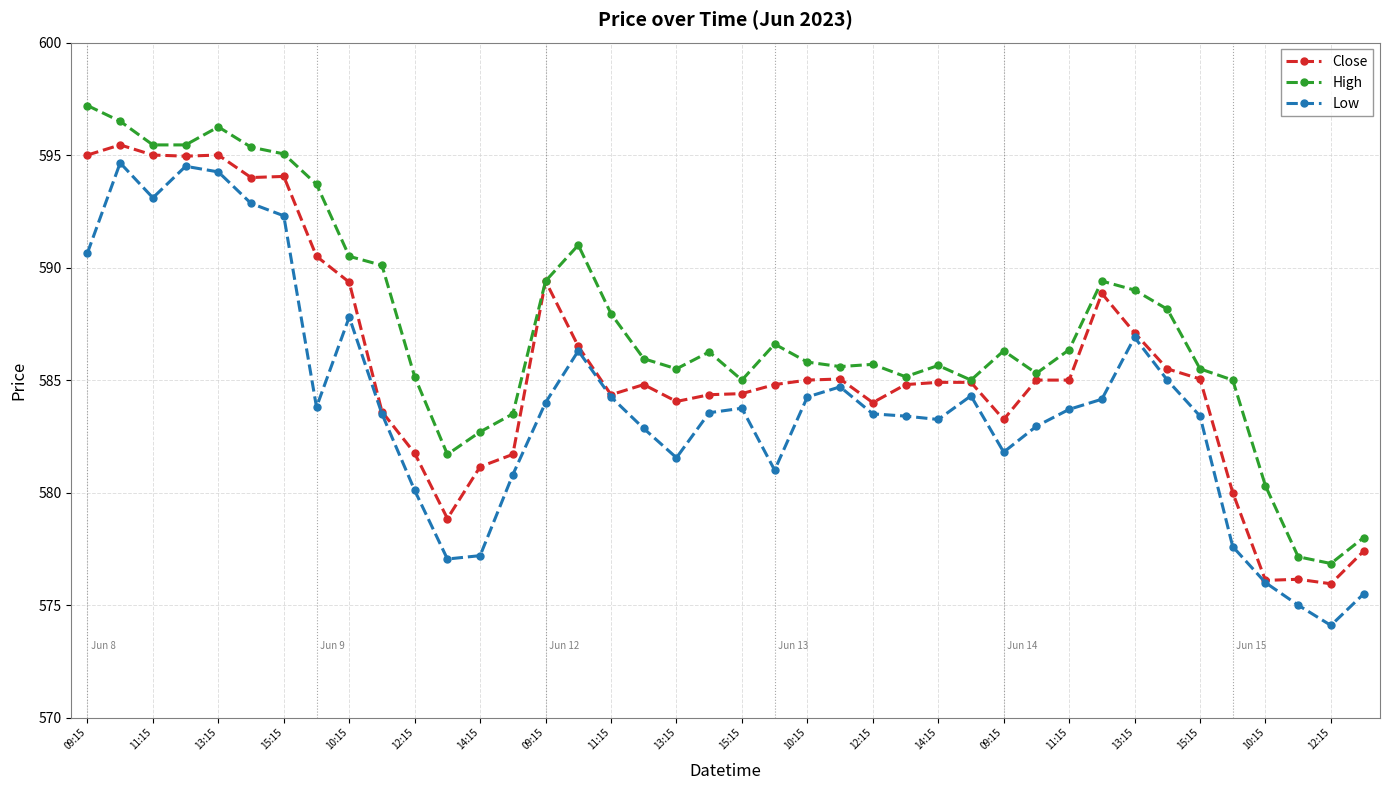

List the series in order of their peak value, highest first.

High, Close, Low